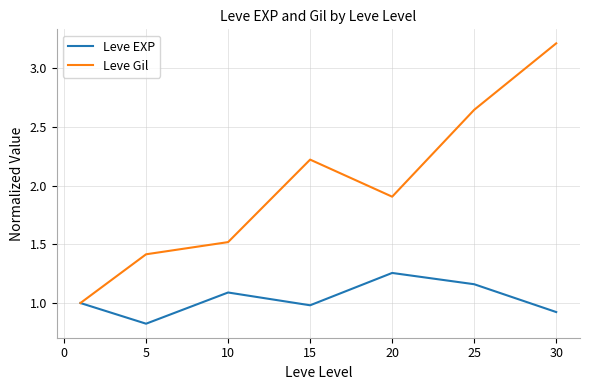

Which series has the largest total across all categories?

Leve Gil